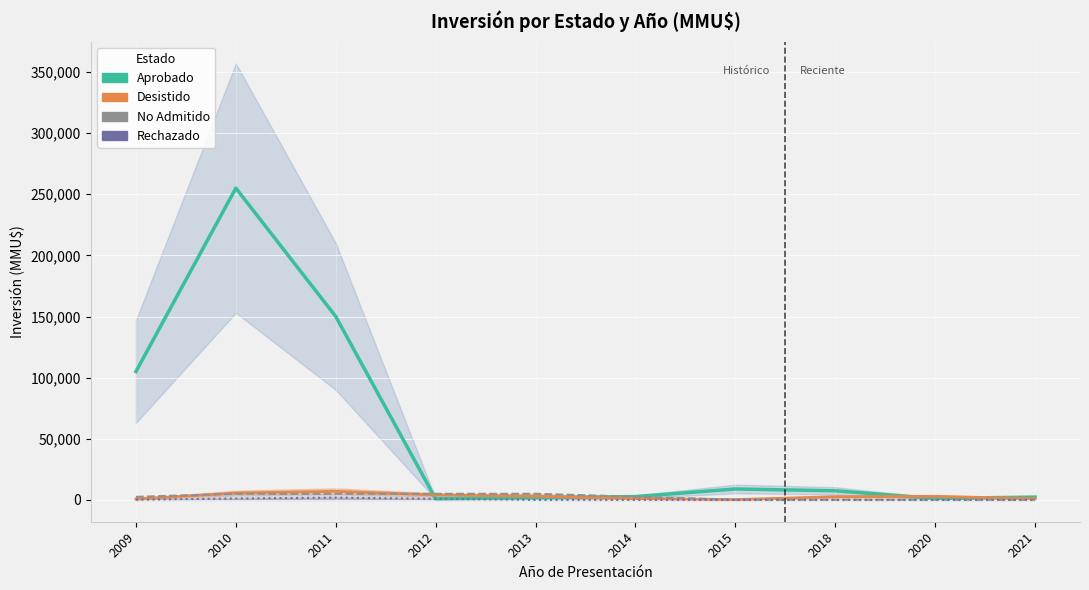

Which series has the largest range (max minus min)?

Aprobado